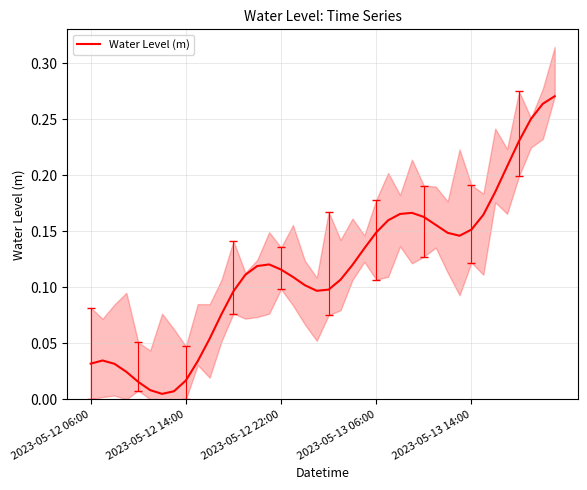

What is the greatest value displayed?

0.3